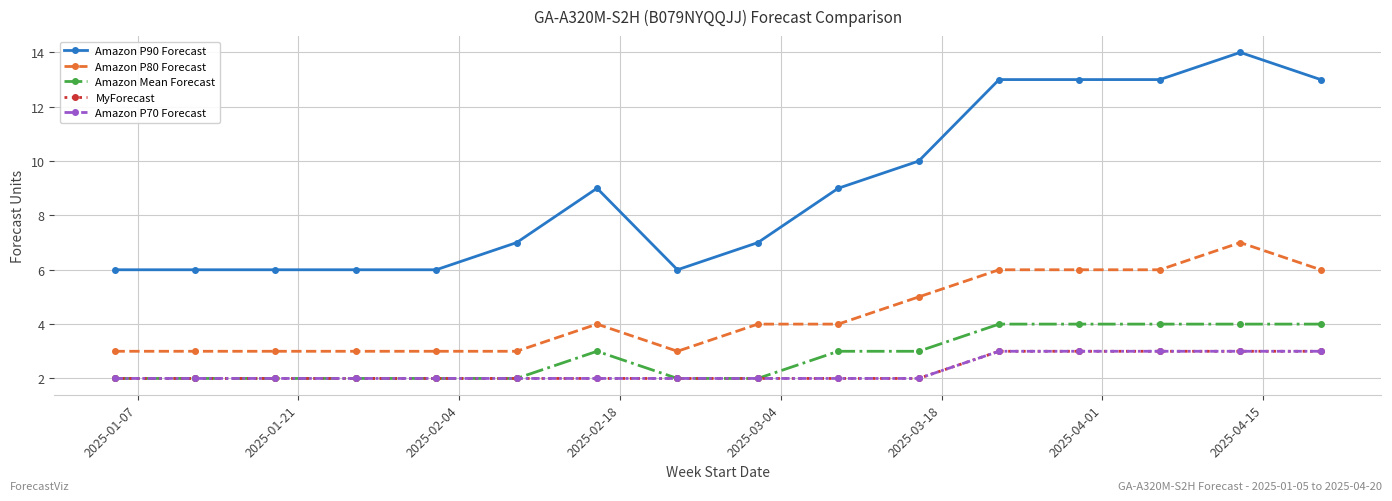

What is the minimum value for Amazon P70 Forecast?

2